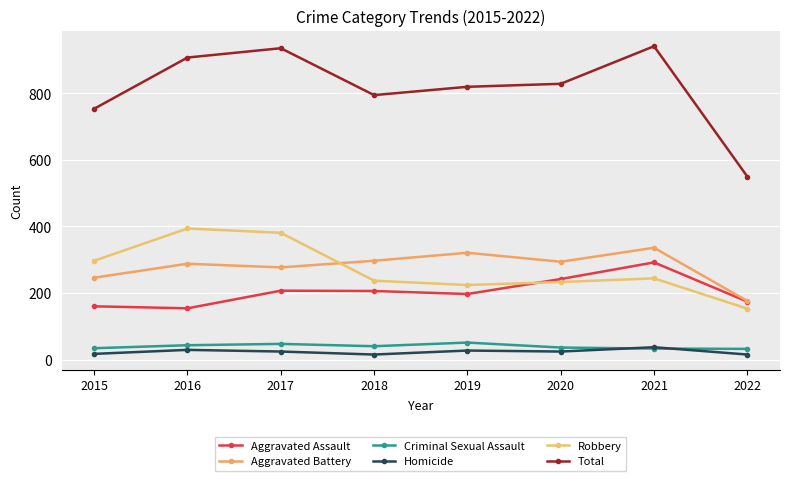

What is the total value across all series at 2022?

1100